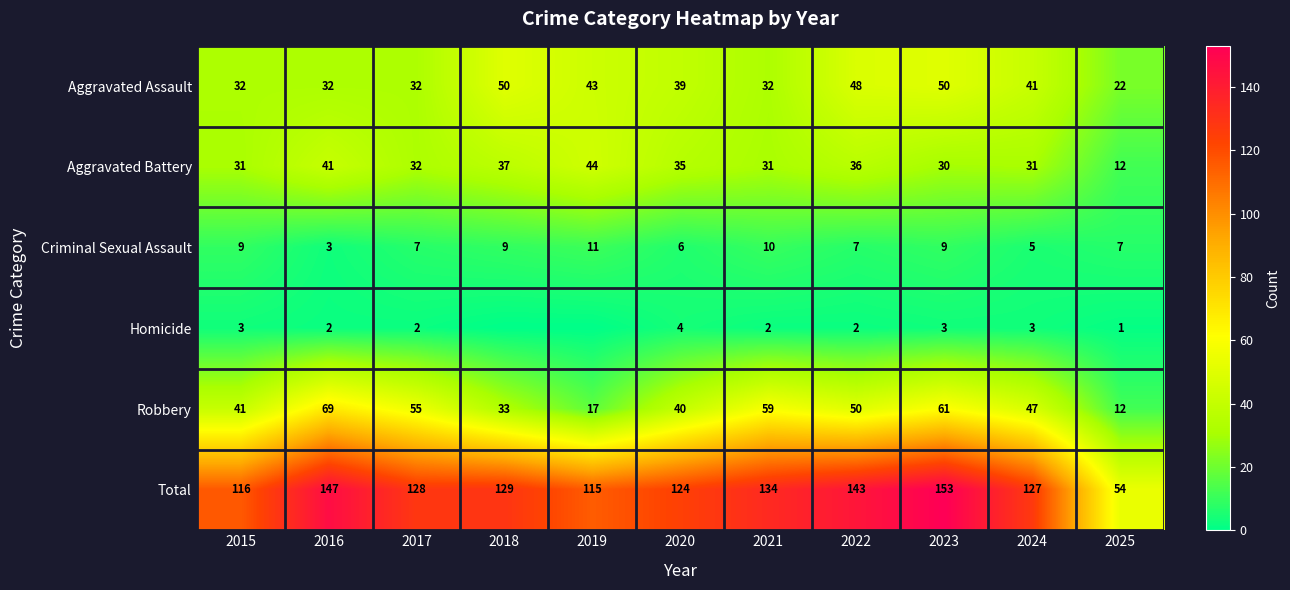

List the labels in order of Robbery value, smallest first.

2025, 2019, 2018, 2020, 2015, 2024, 2022, 2017, 2021, 2023, 2016